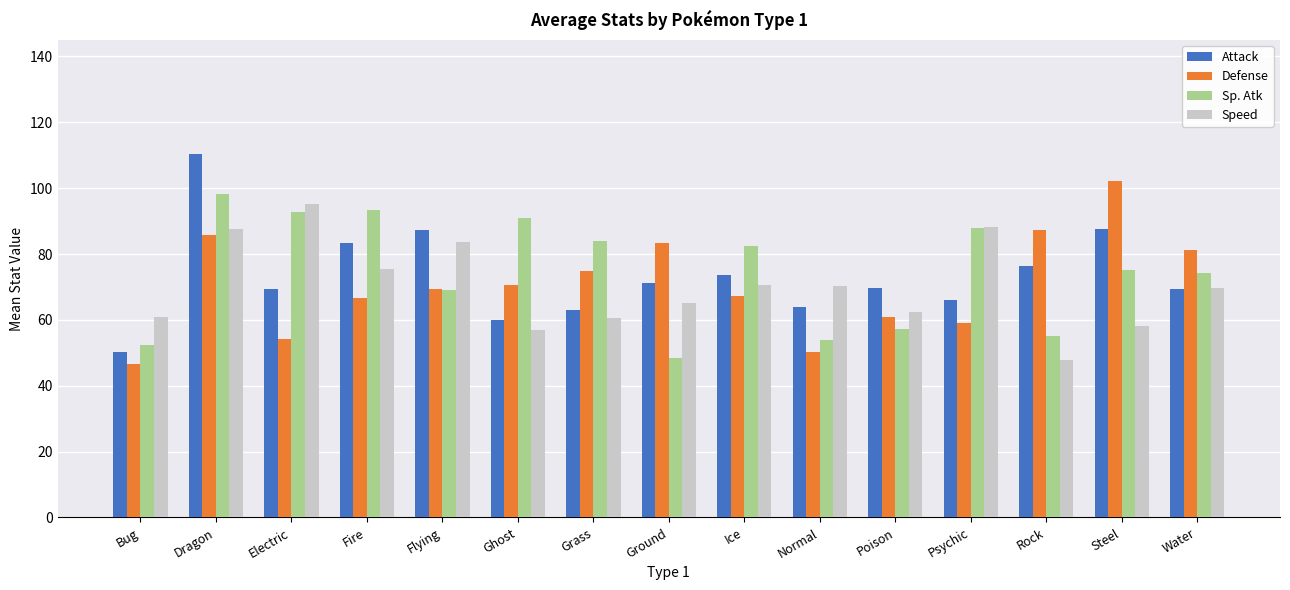

What is the approximate value of Attack at Rock?

76.4